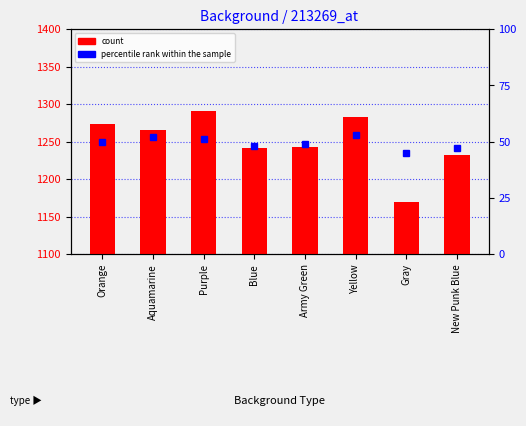

At which label does percentile rank within the sample reach its peak?

Yellow